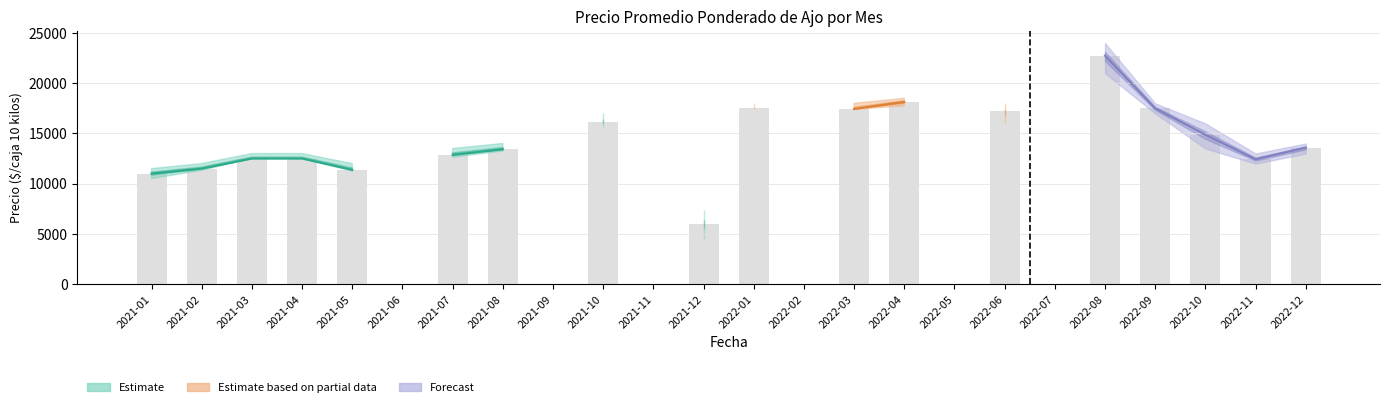

Reading left to right, extract all data points from this chart.

Precio minimo: 2021-01=10500	2021-02=11333	2021-03=12500	2021-04=12500	2021-05=11250	2021-06=0	2021-07=12625	2021-08=13250	2021-09=0	2021-10=15667	2021-11=0	2021-12=4500	2022-01=17500	2022-02=0	2022-03=17400	2022-04=17750	2022-05=0	2022-06=16000	2022-07=0	2022-08=21000	2022-09=17000	2022-10=13500	2022-11=12000	2022-12=13000
Precio promedio ponderado: 2021-01=11000	2021-02=11500	2021-03=12500	2021-04=12500	2021-05=11375	2021-06=0	2021-07=12875	2021-08=13425	2021-09=0	2021-10=16181	2021-11=0	2021-12=5984	2022-01=17500	2022-02=0	2022-03=17433	2022-04=18139	2022-05=0	2022-06=17215	2022-07=0	2022-08=22750	2022-09=17500	2022-10=14874	2022-11=12429	2022-12=13590
Precio maximo: 2021-01=11500	2021-02=12000	2021-03=13000	2021-04=13000	2021-05=12000	2021-06=0	2021-07=13500	2021-08=14000	2021-09=0	2021-10=17000	2021-11=0	2021-12=7375	2022-01=18000	2022-02=0	2022-03=18000	2022-04=18500	2022-05=0	2022-06=18000	2022-07=0	2022-08=24000	2022-09=18000	2022-10=16000	2022-11=13000	2022-12=14000